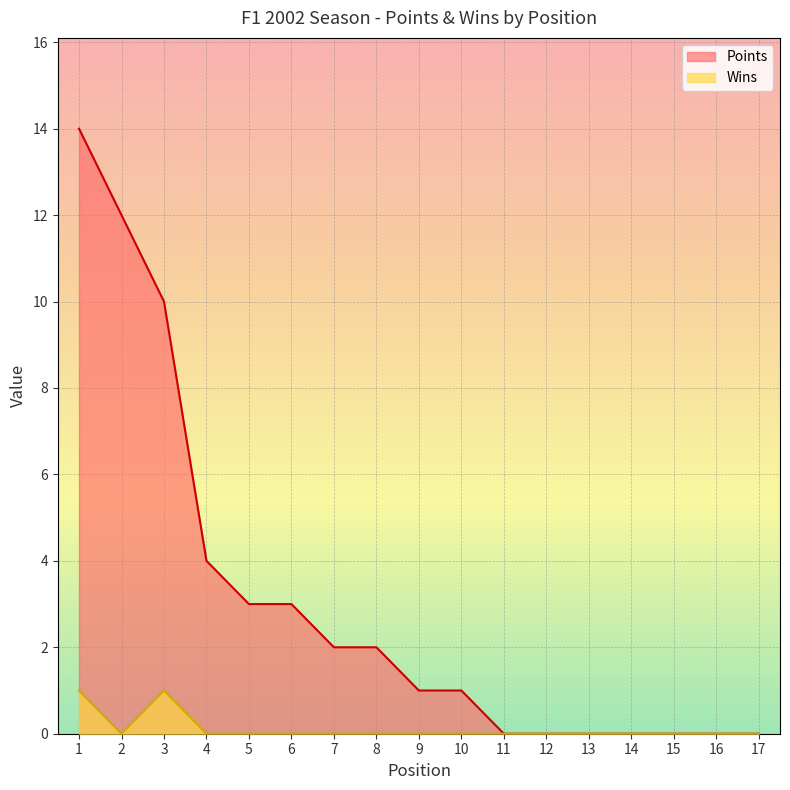

At 3, list the series in order from largest to smallest.

Points, Wins